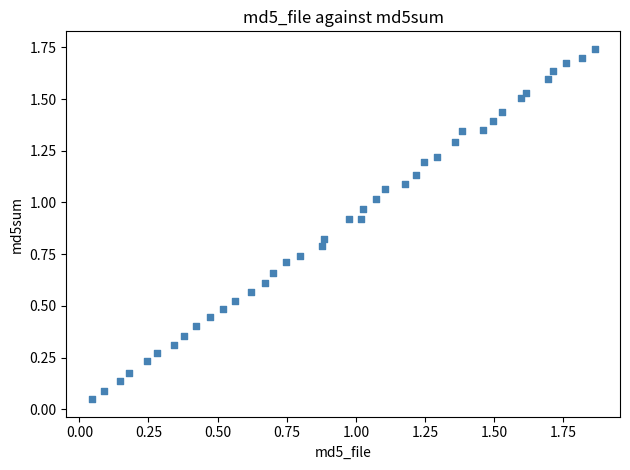

What is the range of X values (max minus min)?

1.8